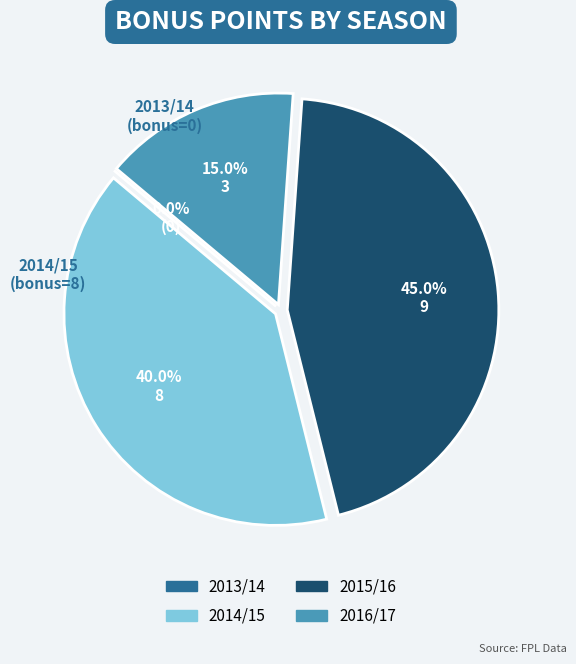

Between 2013/14 (assists=4) and 2014/15 (assists=12), which is larger?

2014/15 (assists=12)